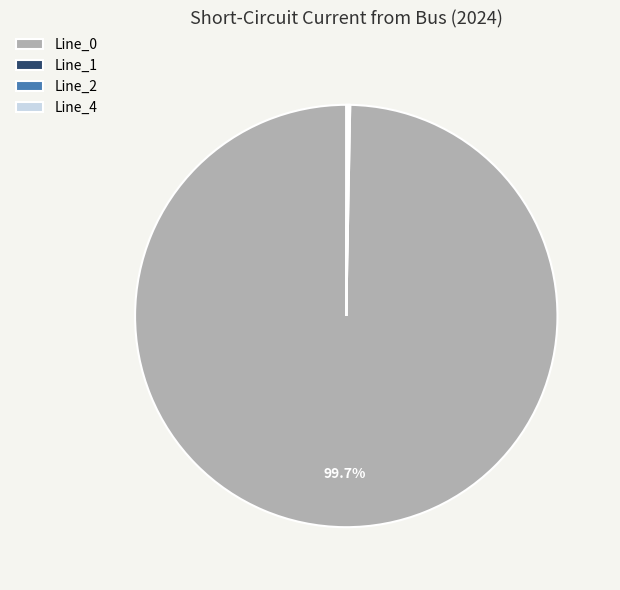

Is there any slice that represents more than half of the pie?

Yes